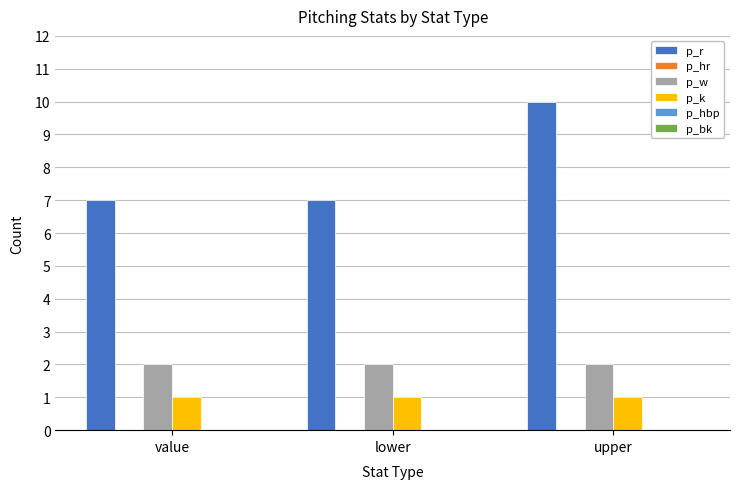

Reading left to right, what are all the values shown in this chart?

p_r: 7	7	10
p_w: 2	2	2
p_k: 1	1	1